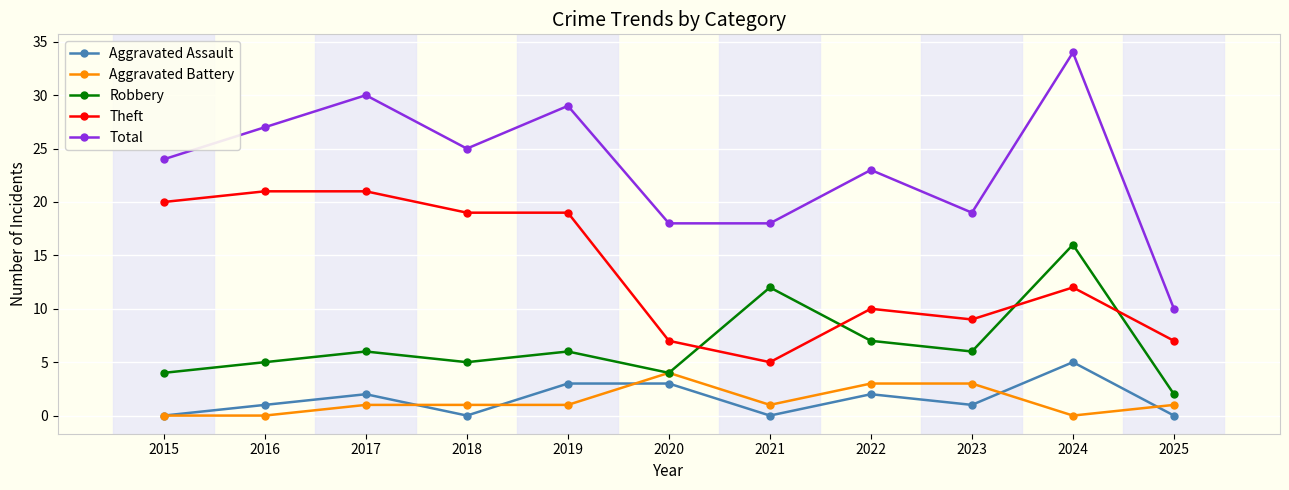

What is the sum of the Aggravated Battery values at 2018 and 2024?

1